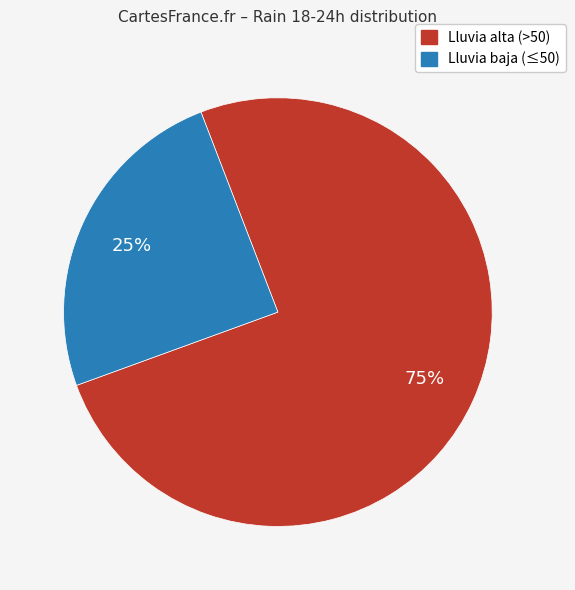

Count the number of slices in the pie.

2